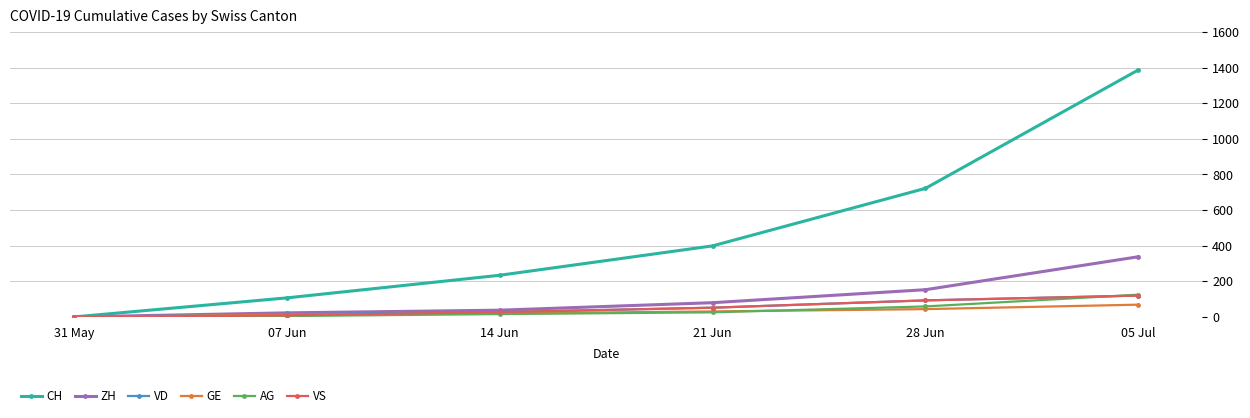

How many categories are shown in the chart?

6